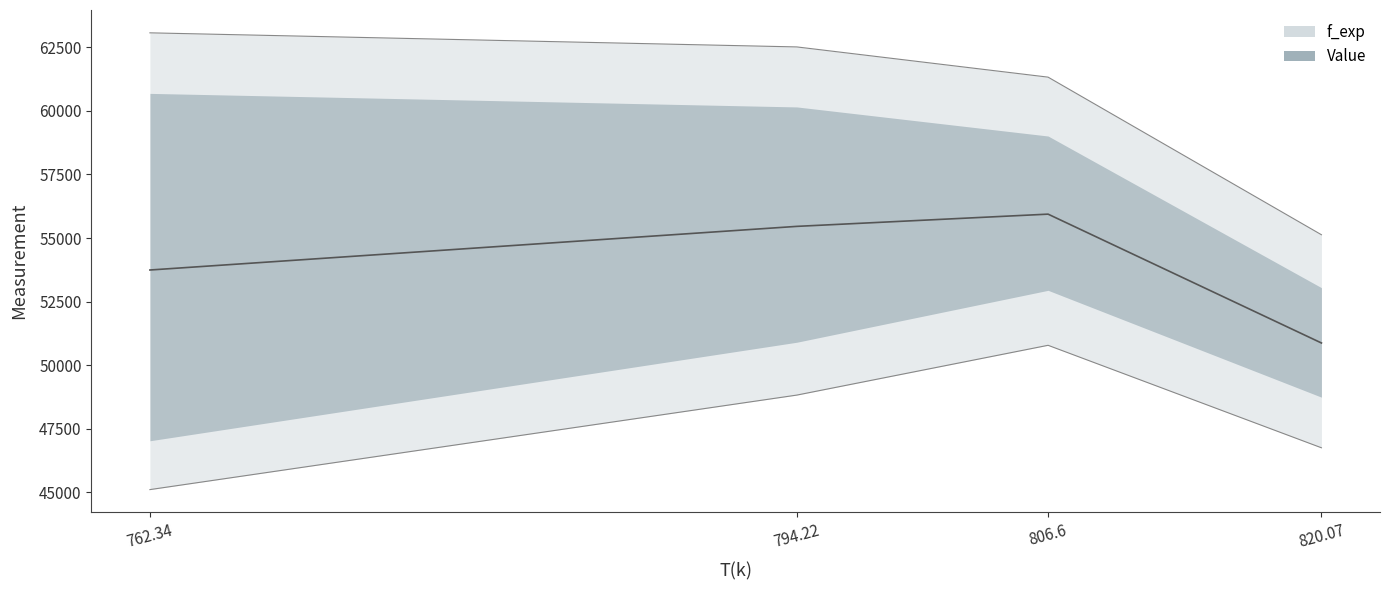

What is the label of the 4th point from the right?

762.34